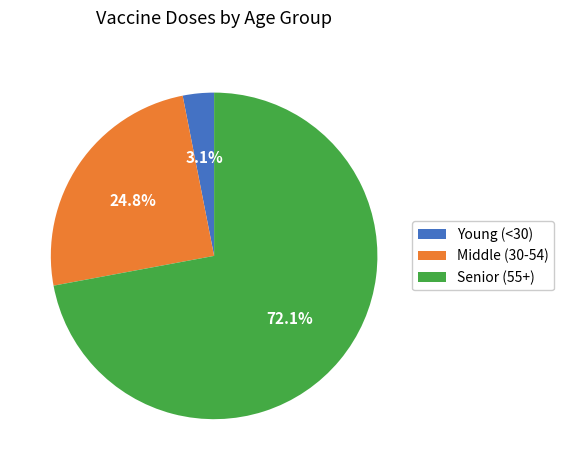

Is there a majority slice in this chart?

Yes